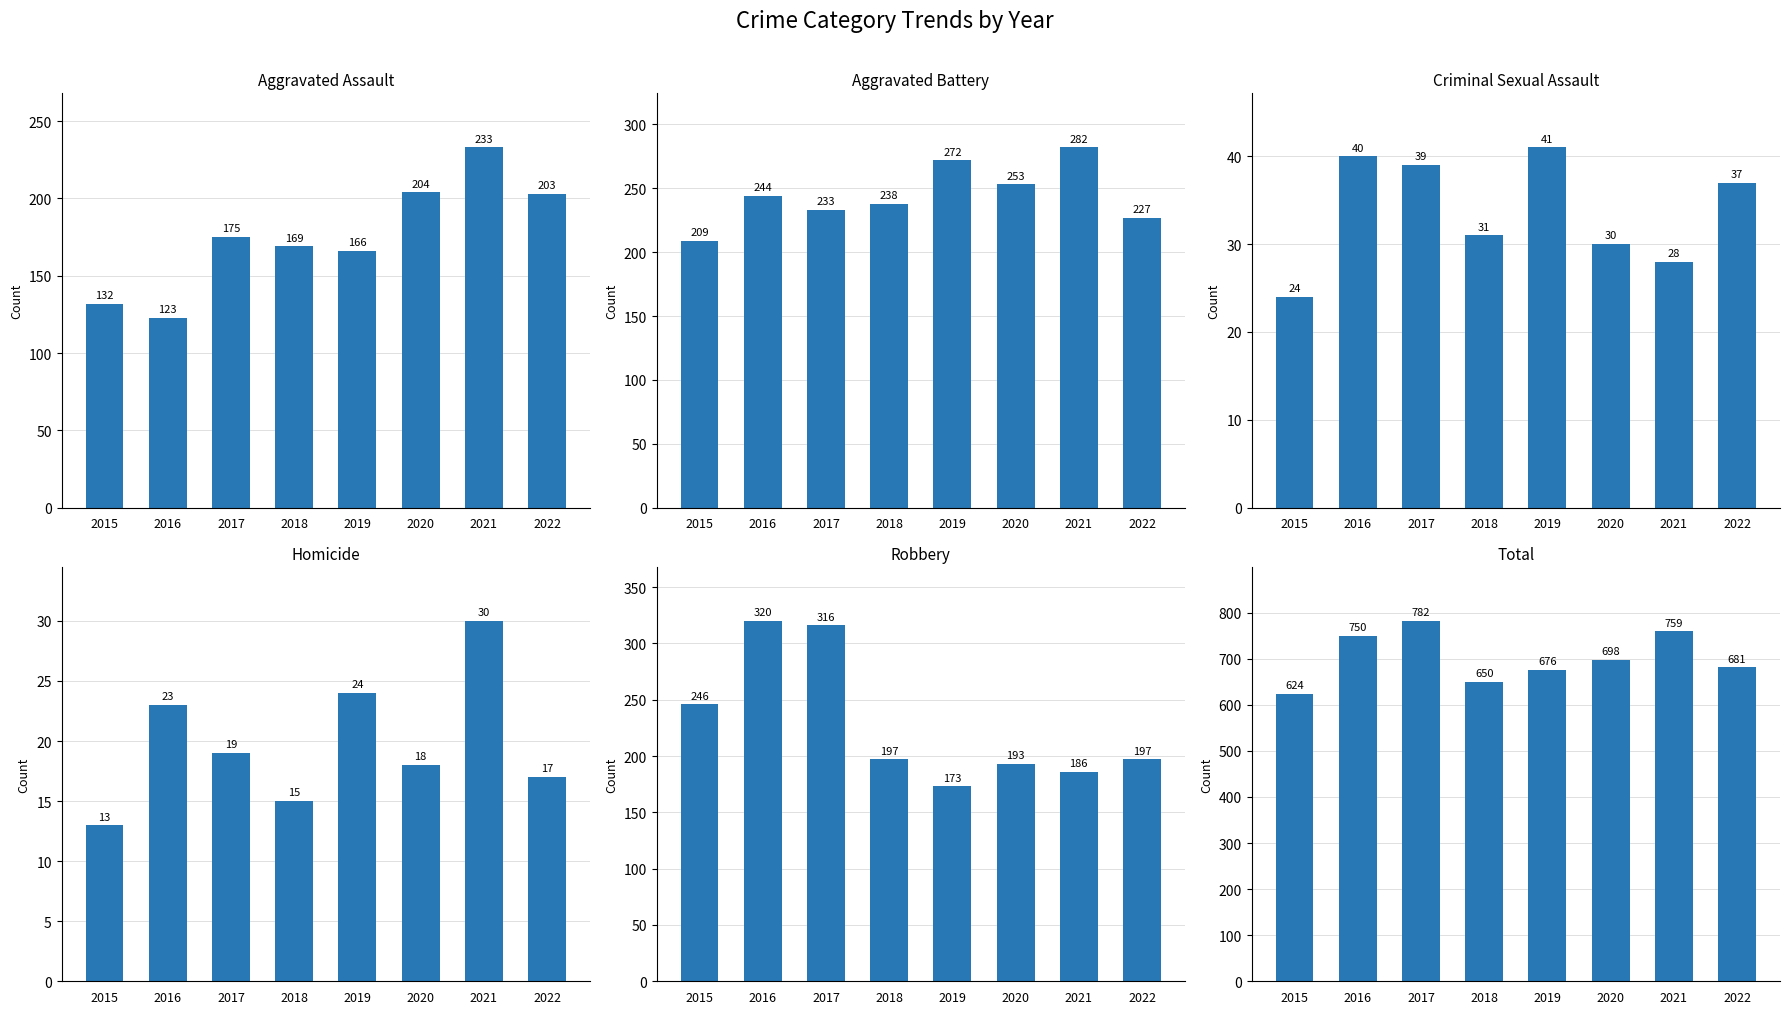

Which has a higher value, 2022 or 2017?

2022